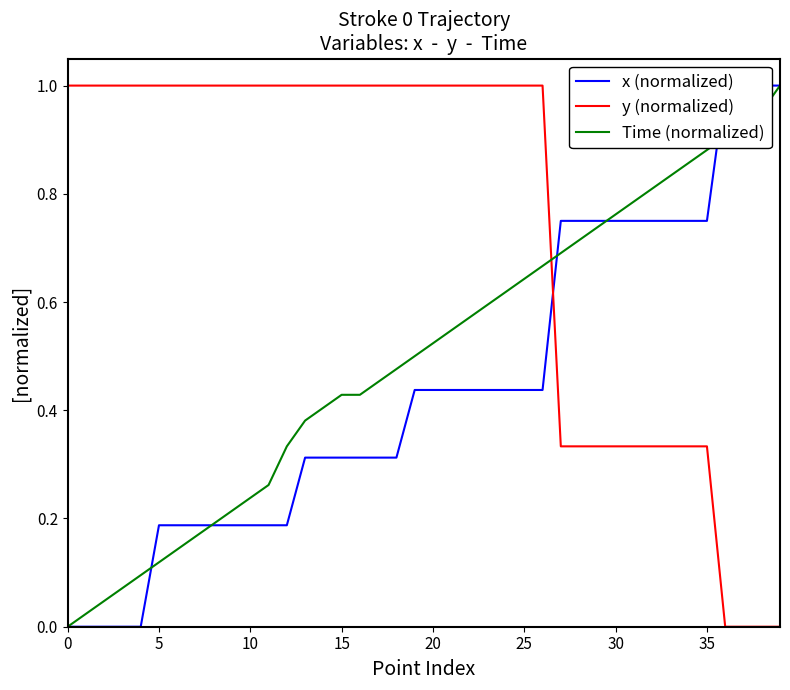

Rank the series by their average value, from lowest to highest.

x (normalized), Time (normalized), y (normalized)